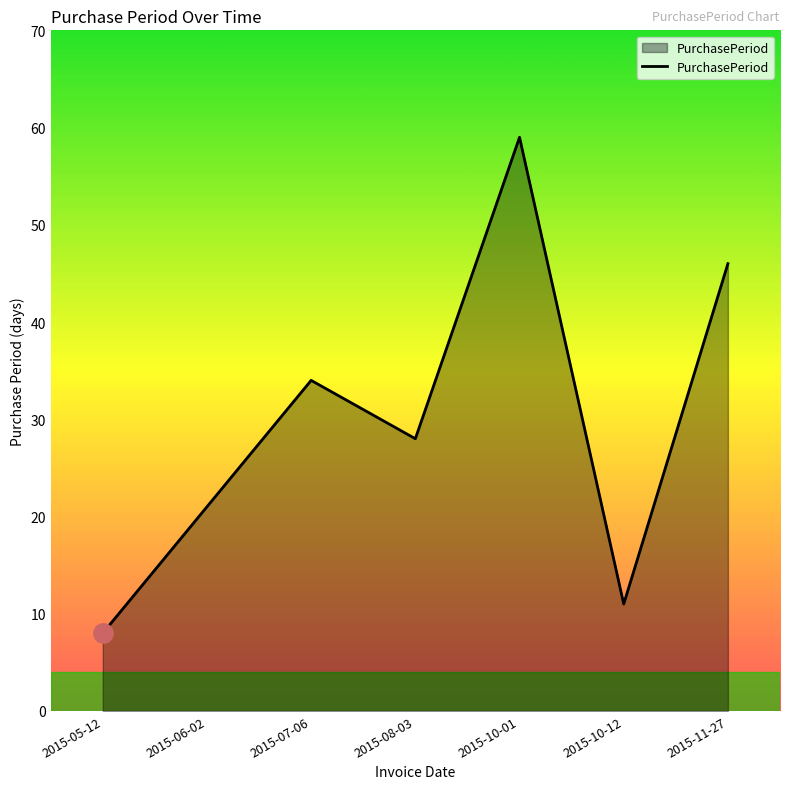

What is the ratio of the value at 2015-11-27 to the value at 2015-06-02?

2.2